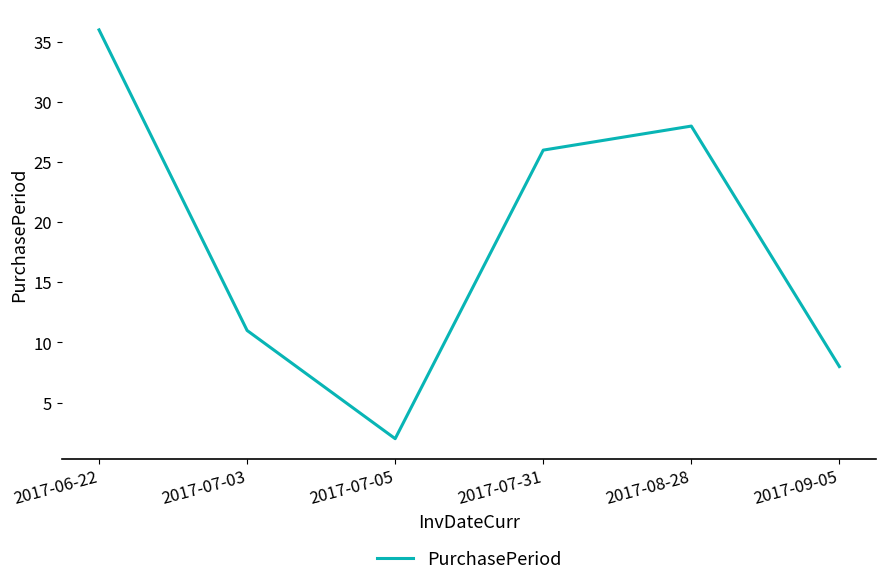

Between 2017-07-05 and 2017-07-03, which is larger?

2017-07-03